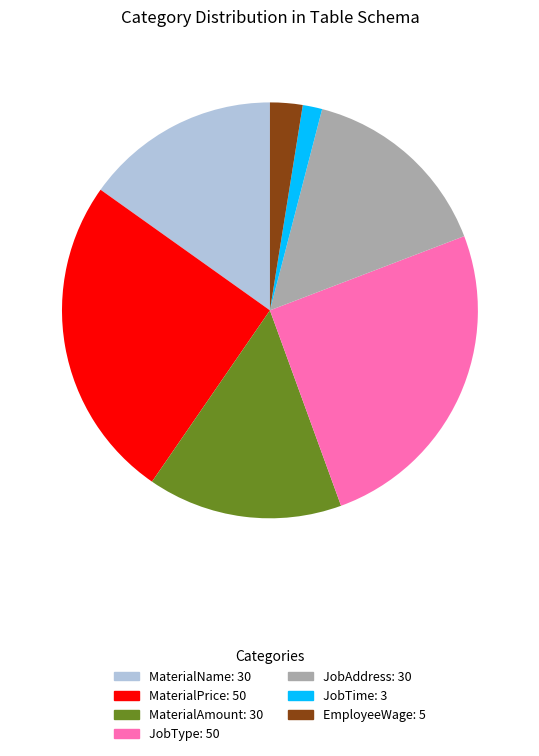

Which slice is the smallest?

JobTime